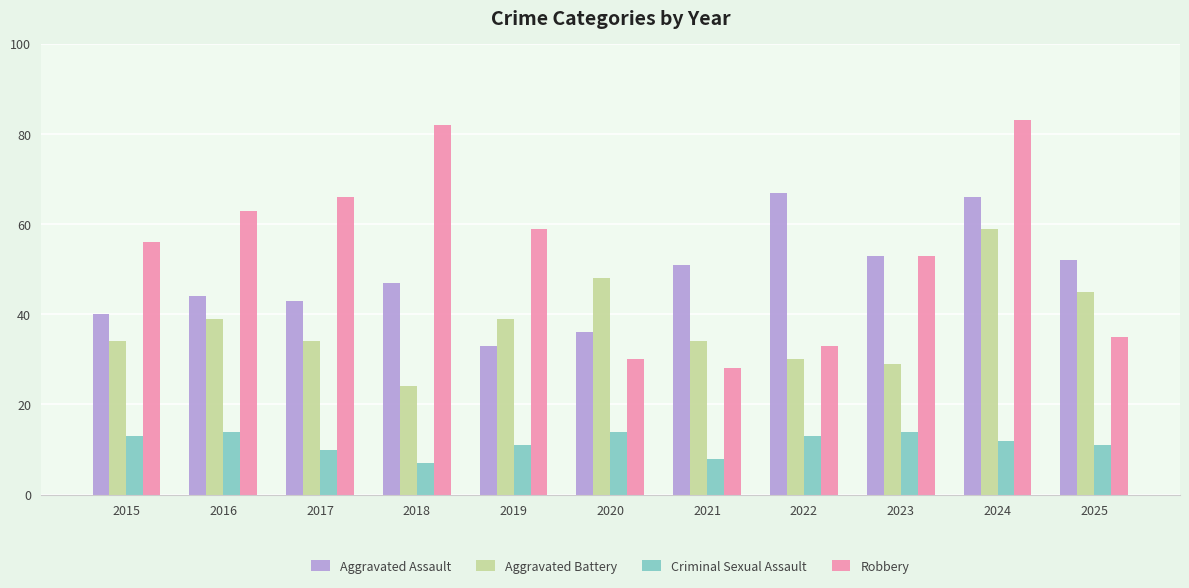

Which category has the lowest value in the Aggravated Battery series?

2018